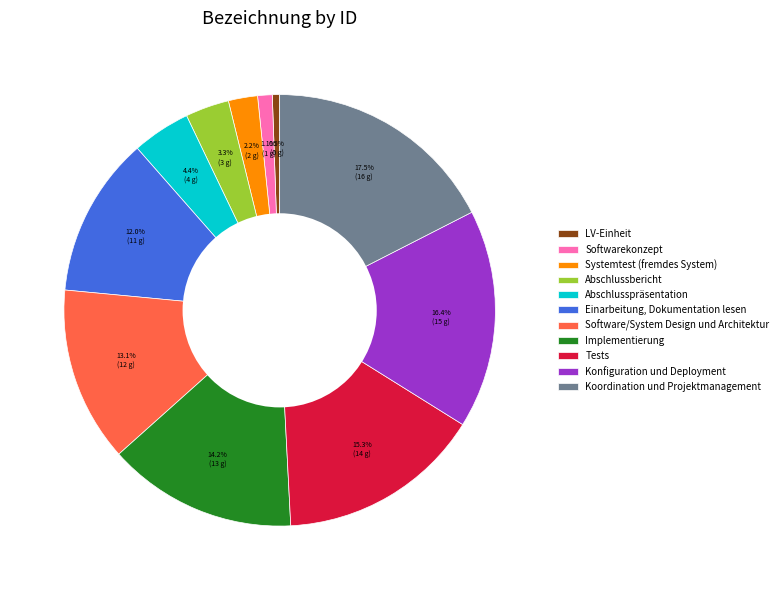

Which slice is the largest?

Koordination und Projektmanagement